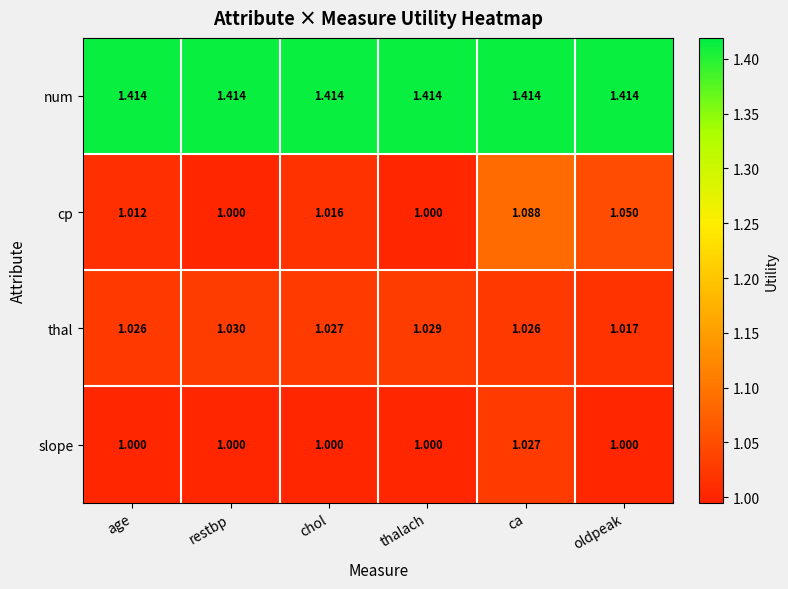

Which series changed the most between restbp and ca?

cp